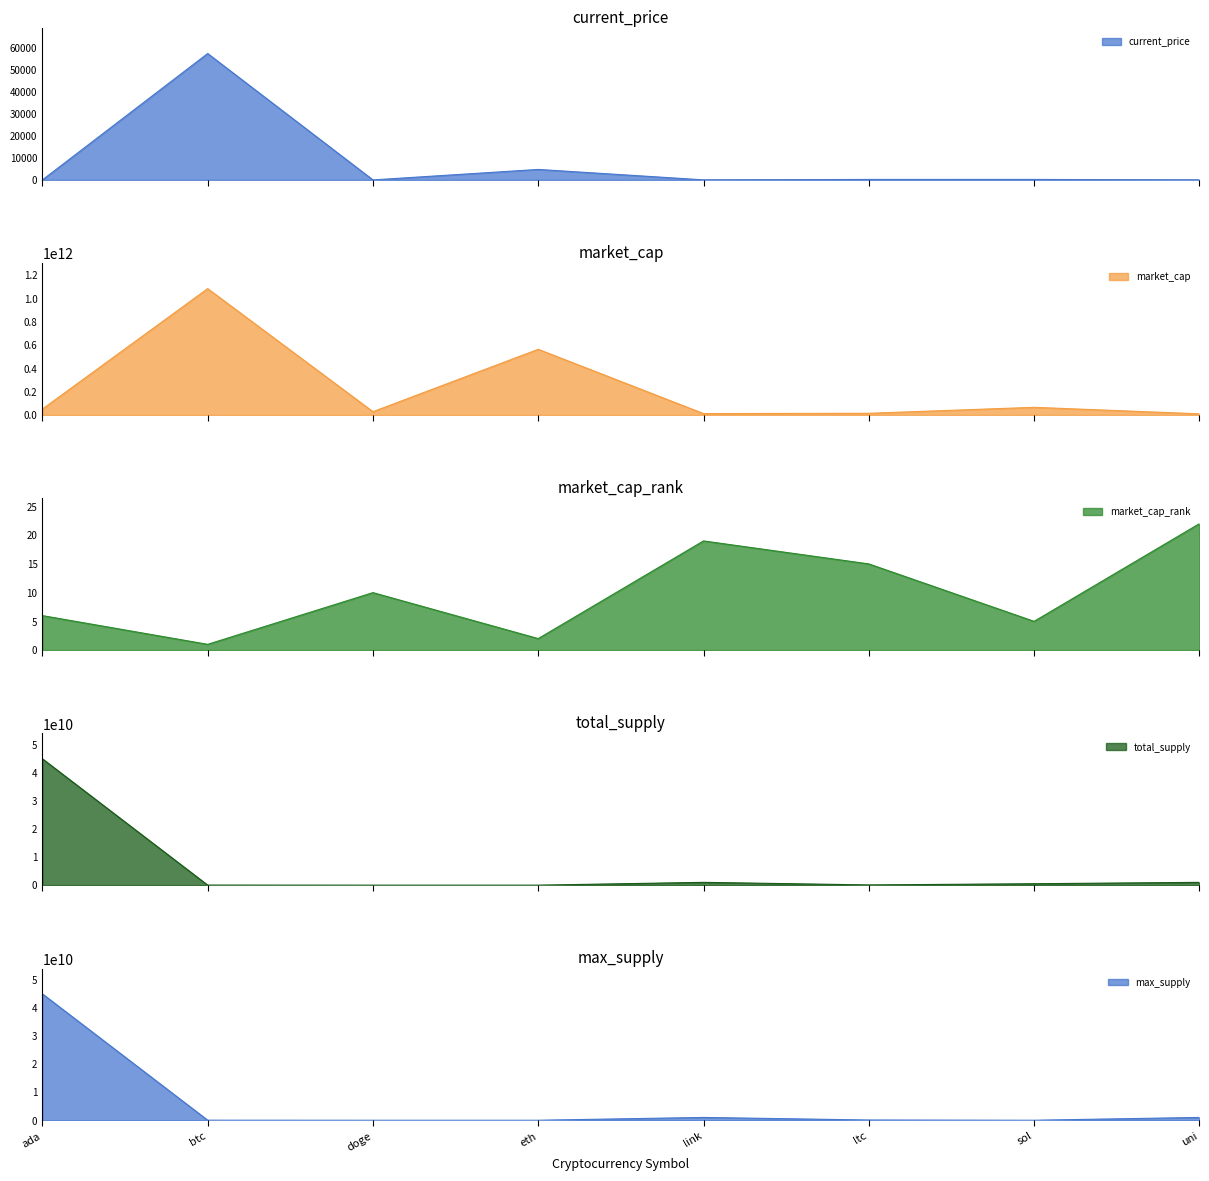

At which label does current_price reach its peak?

btc